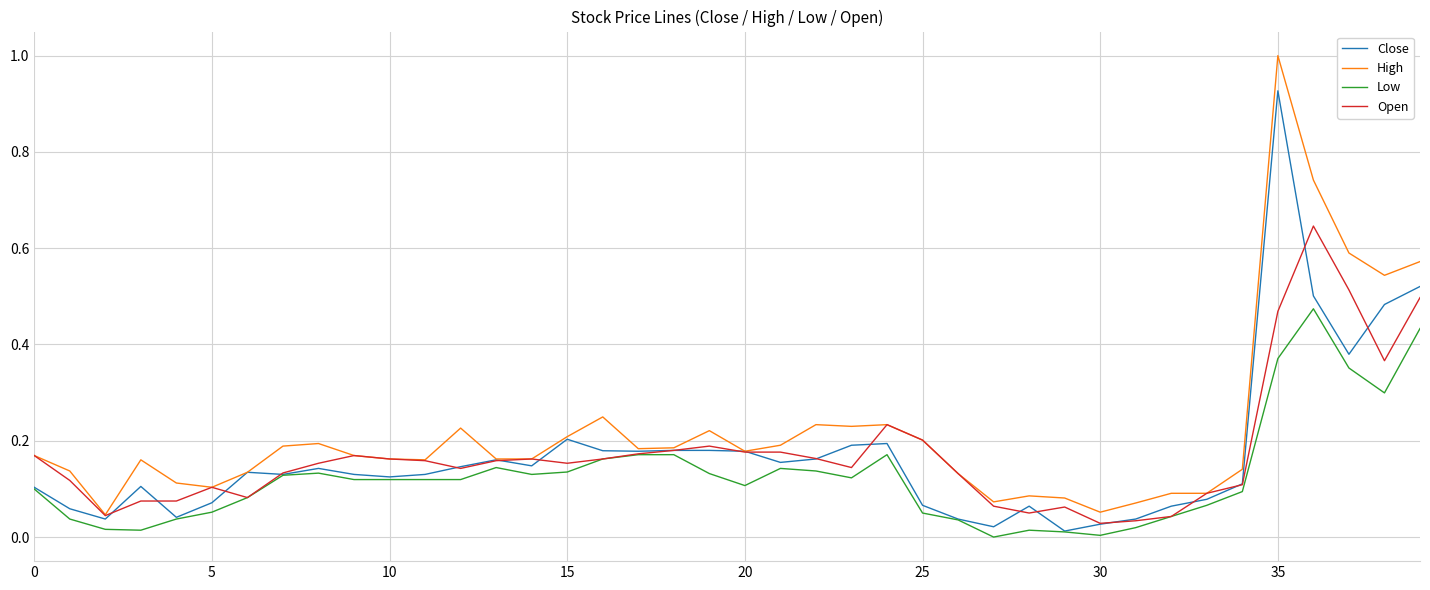

List the series in order of their peak value, highest first.

High, Close, Open, Low